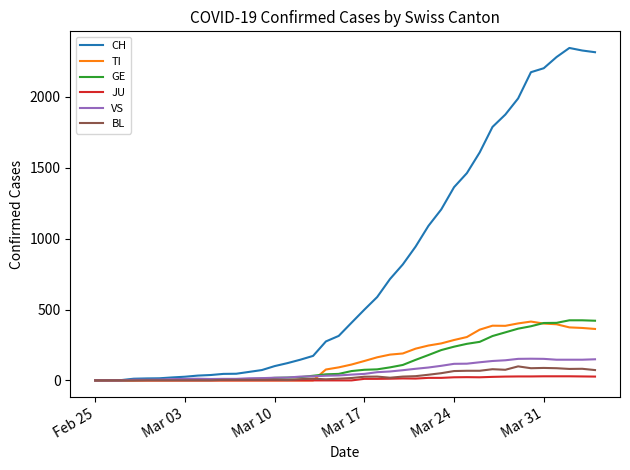

What is the highest value of the TI series?

415